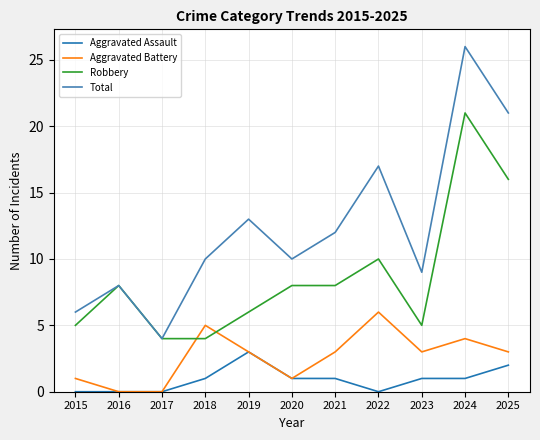

At which label does Total reach its peak?

2024